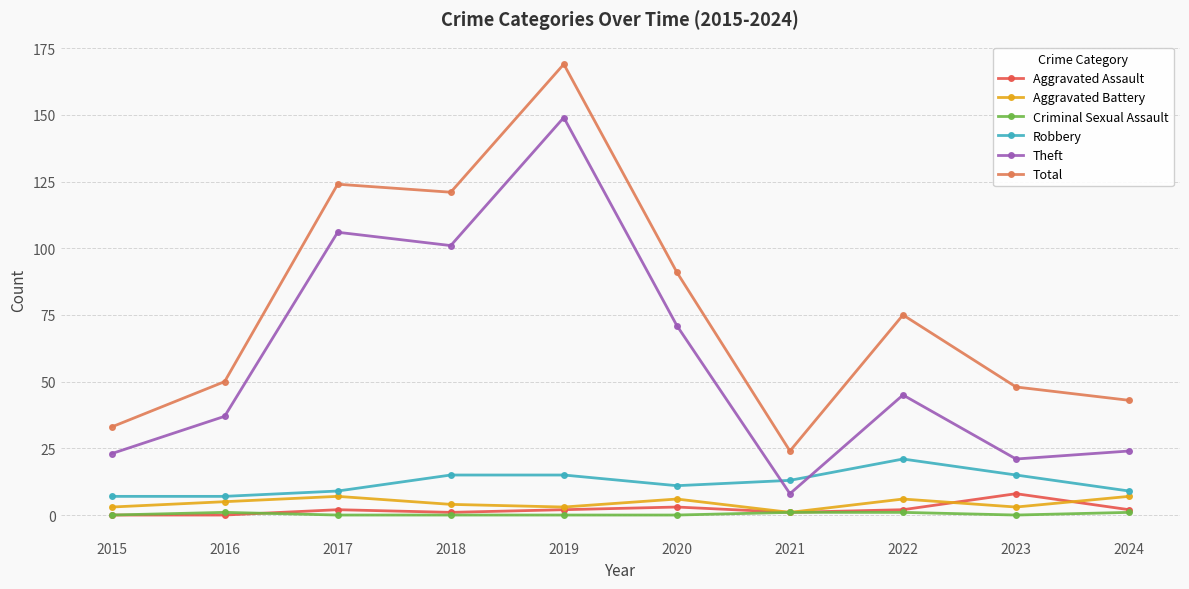

What is the difference between the second highest and second lowest values in the Criminal Sexual Assault series?

1